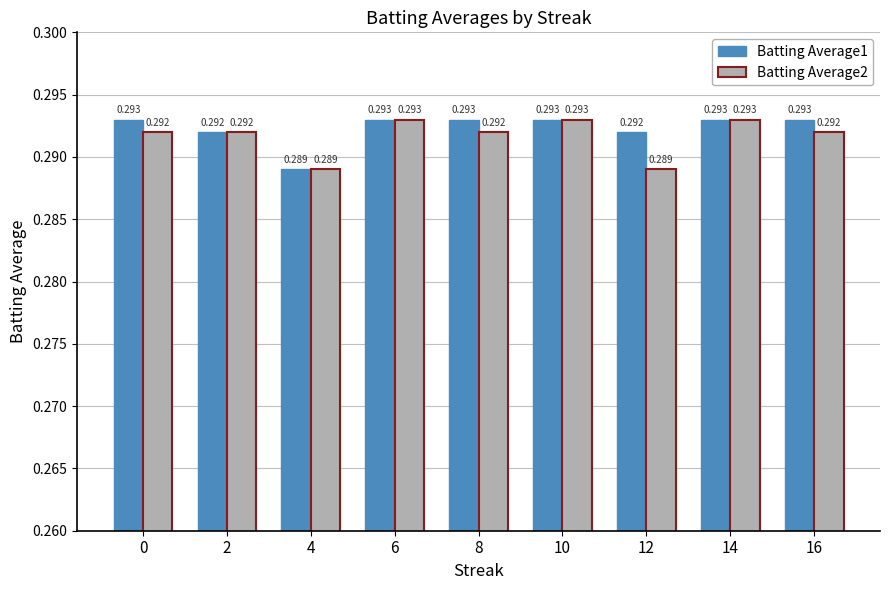

What is the sum of all Batting Average2 values?

2.6